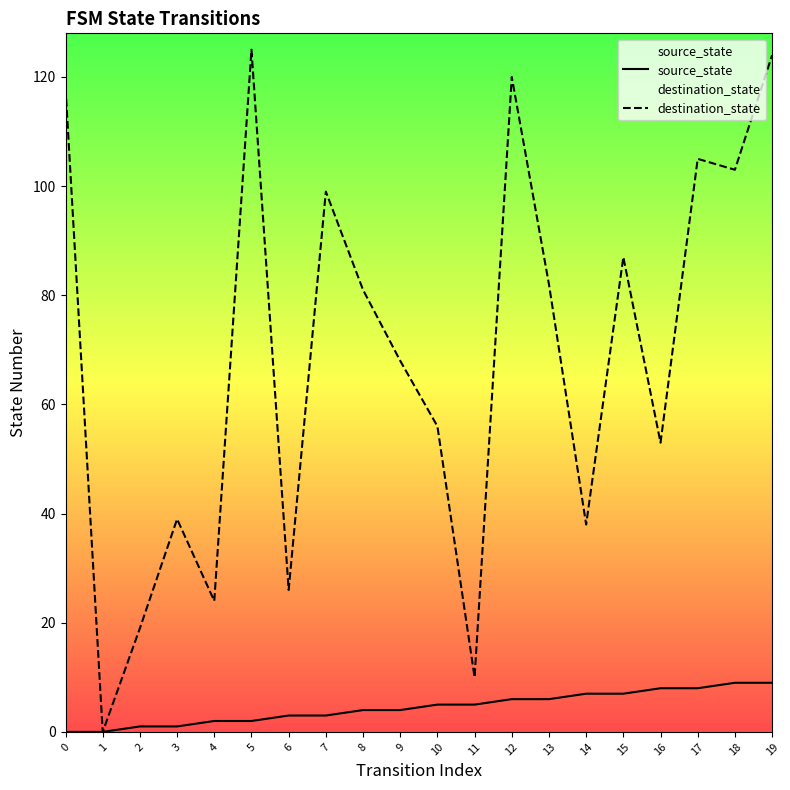

At how many categories does at least one series exceed 39?

13